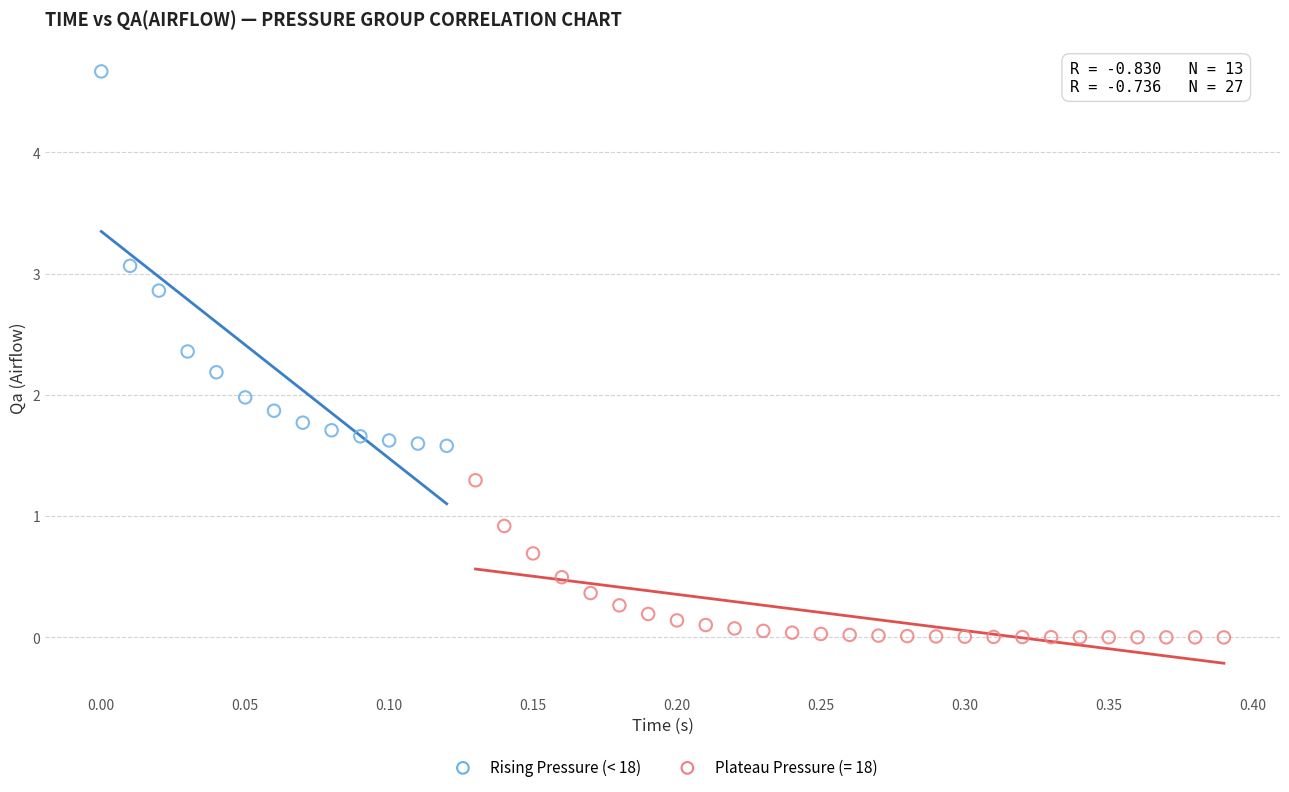

Which series reaches the minimum Y coordinate?

Plateau Pressure (= 18)